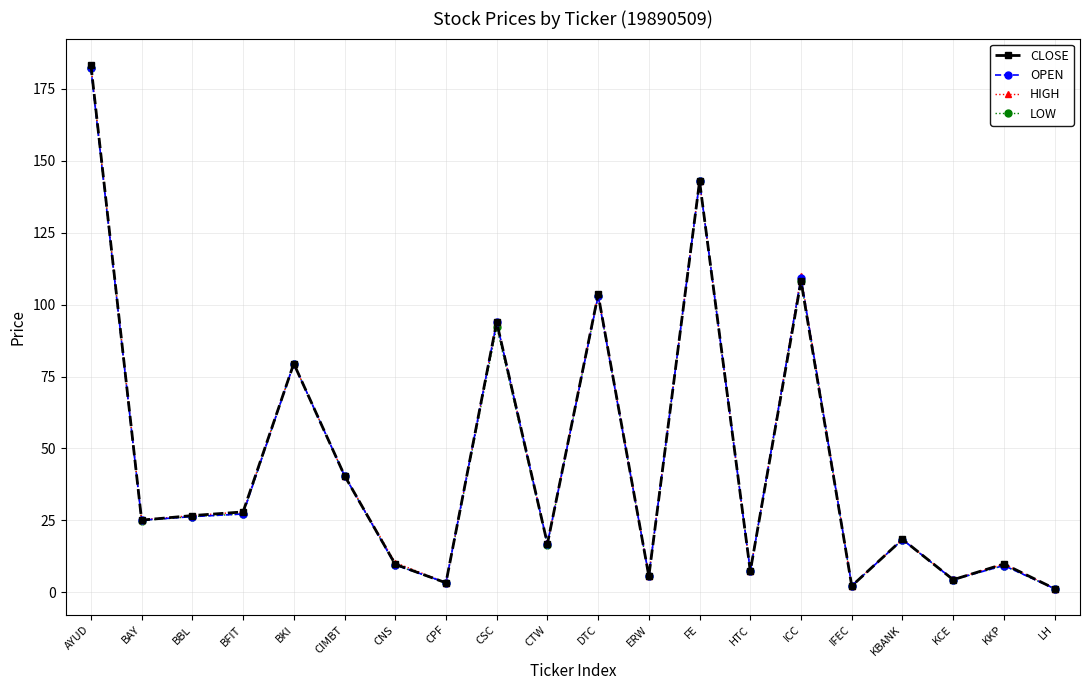

What is the maximum value for OPEN?

182.1